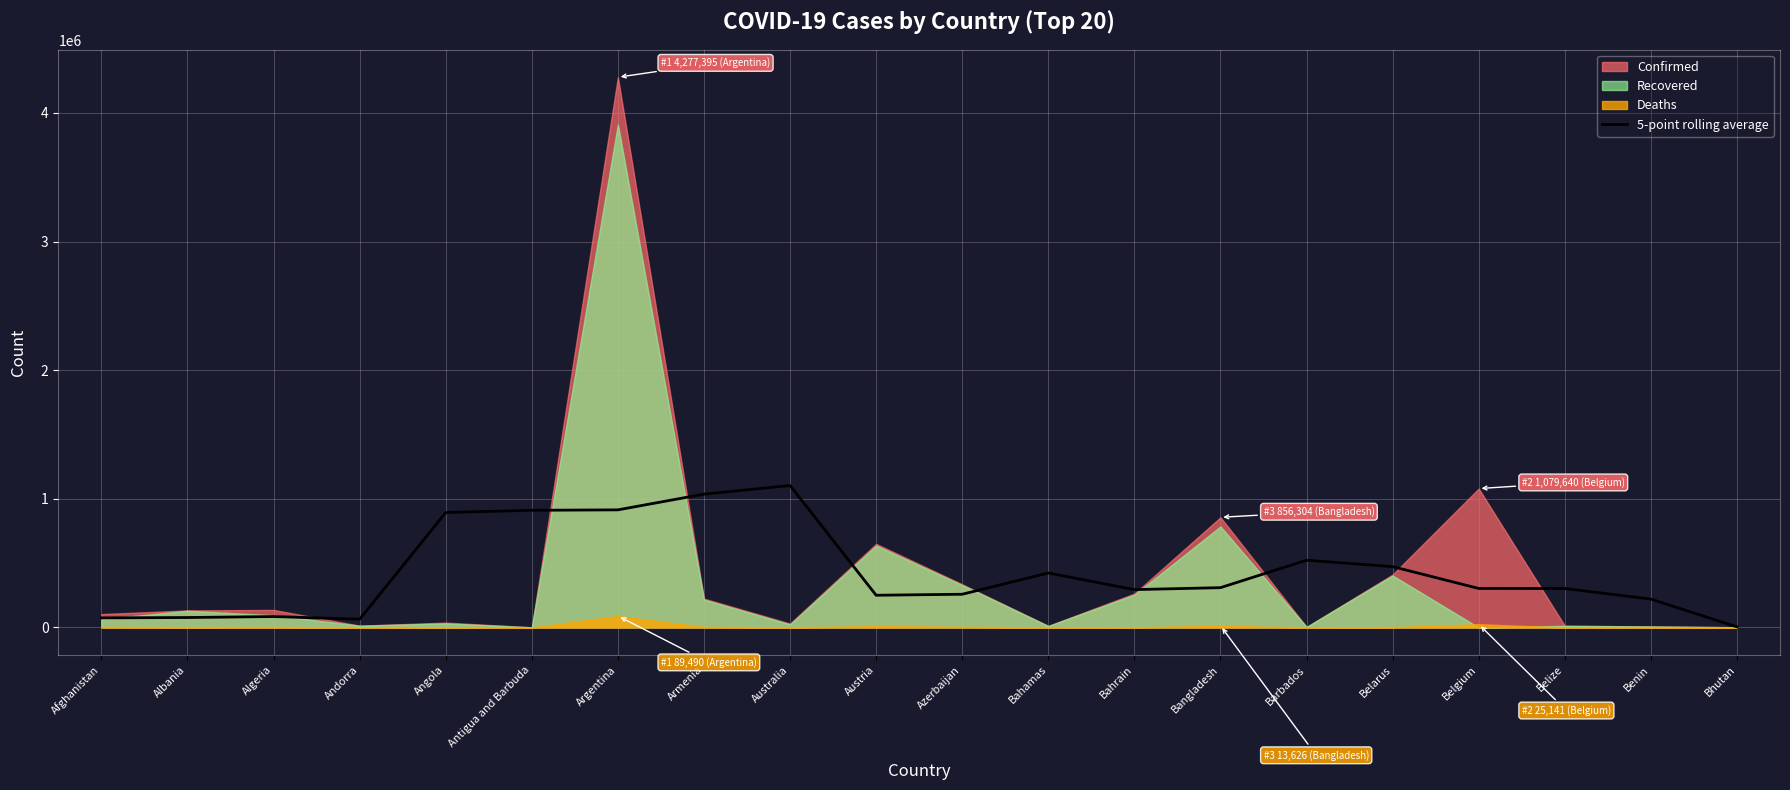

What position from the left is Antigua and Barbuda?

6